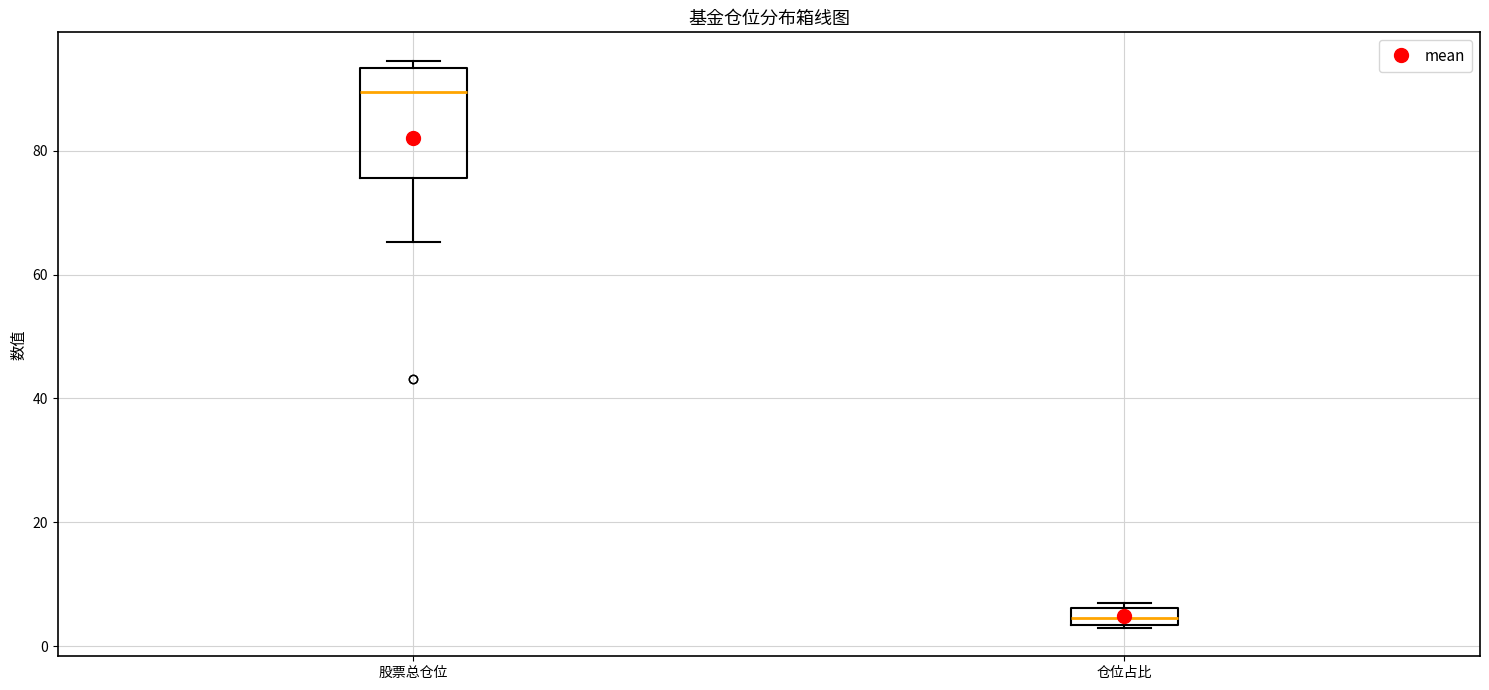

Where is the lower edge of the box for 股票总仓位 on the y-axis? The values are not printed on the chart, so give them approximately, as read against the axis.

76